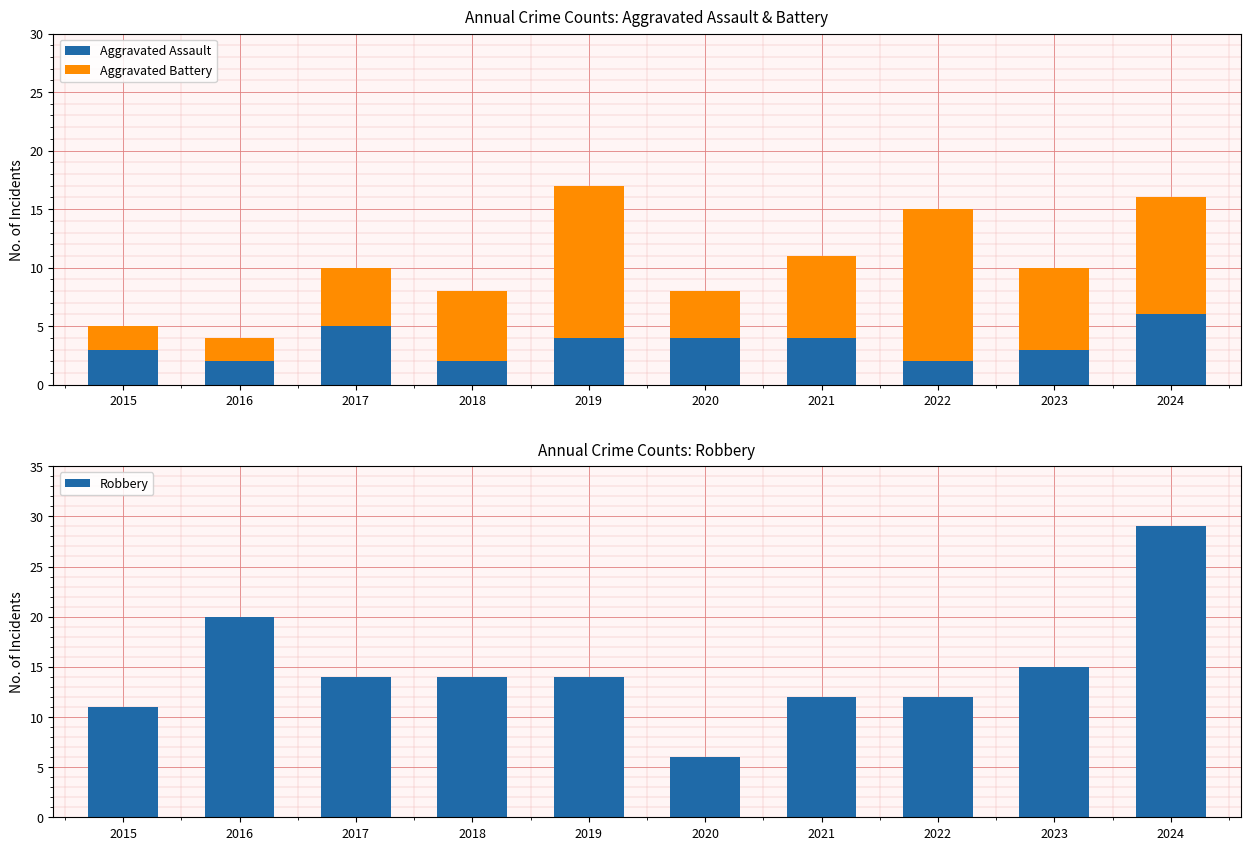

Reading left to right, list all the values displayed in this chart.

Aggravated Assault: 2015=3	2016=2	2017=5	2018=2	2019=4	2020=4	2021=4	2022=2	2023=3	2024=6
Aggravated Battery: 2015=2	2016=2	2017=5	2018=6	2019=13	2020=4	2021=7	2022=13	2023=7	2024=10
Robbery: 2015=11	2016=20	2017=14	2018=14	2019=14	2020=6	2021=12	2022=12	2023=15	2024=29